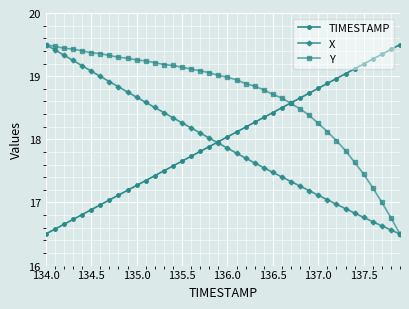

How many intersections are there between X and TIMESTAMP?

1